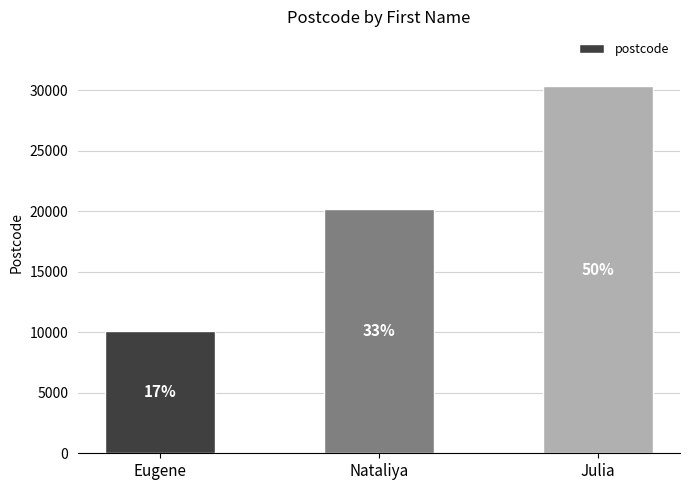

What is the difference between the values at Julia and Nataliya?

10101